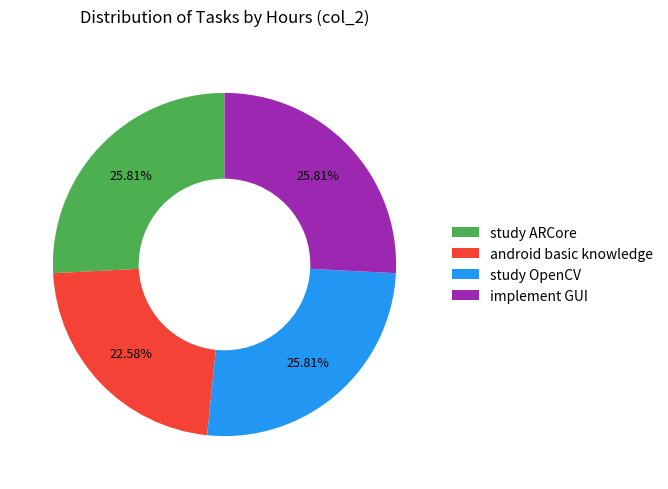

Do implement GUI and study OpenCV together represent more than half of the pie?

Yes